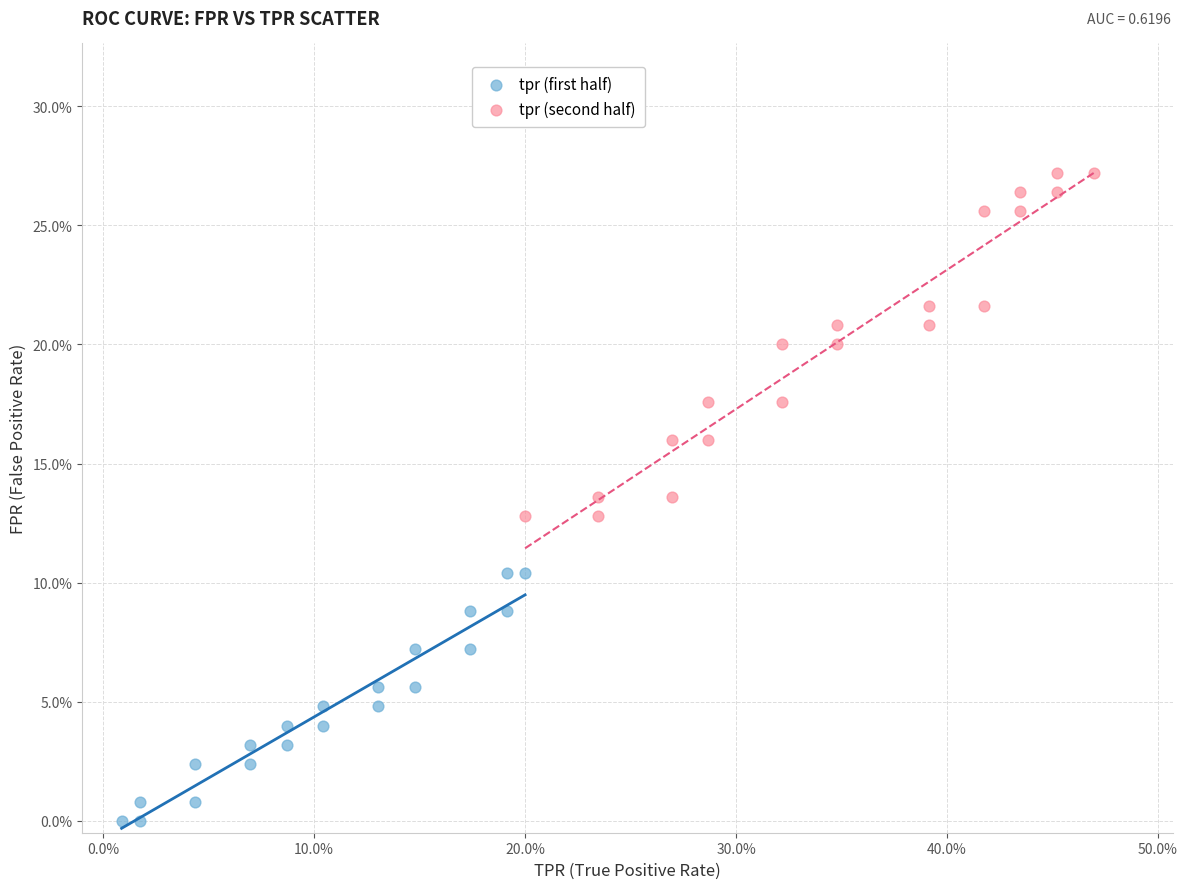

Which series contains the lowest Y value?

tpr (first half)